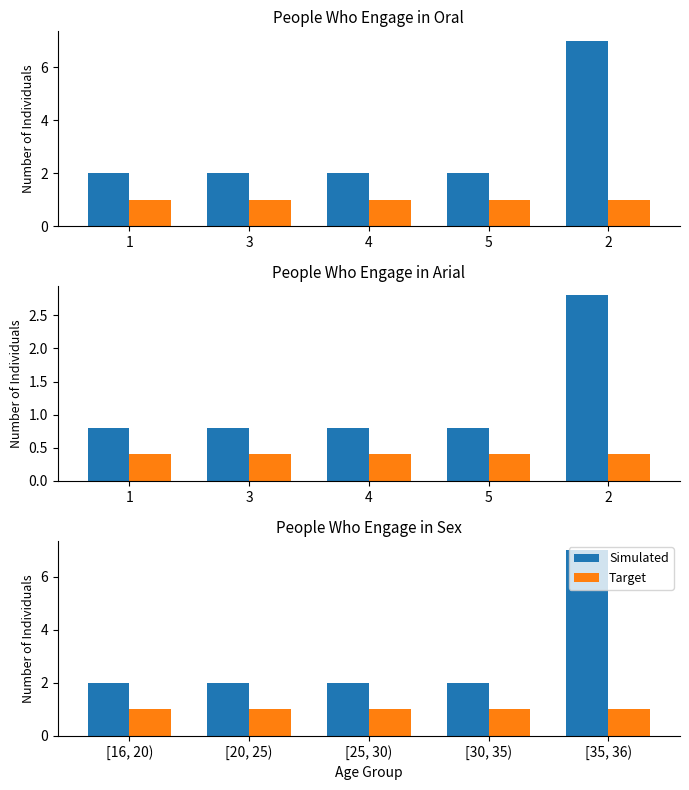

At [25, 30), list the series in order from largest to smallest.

Simulated, Target